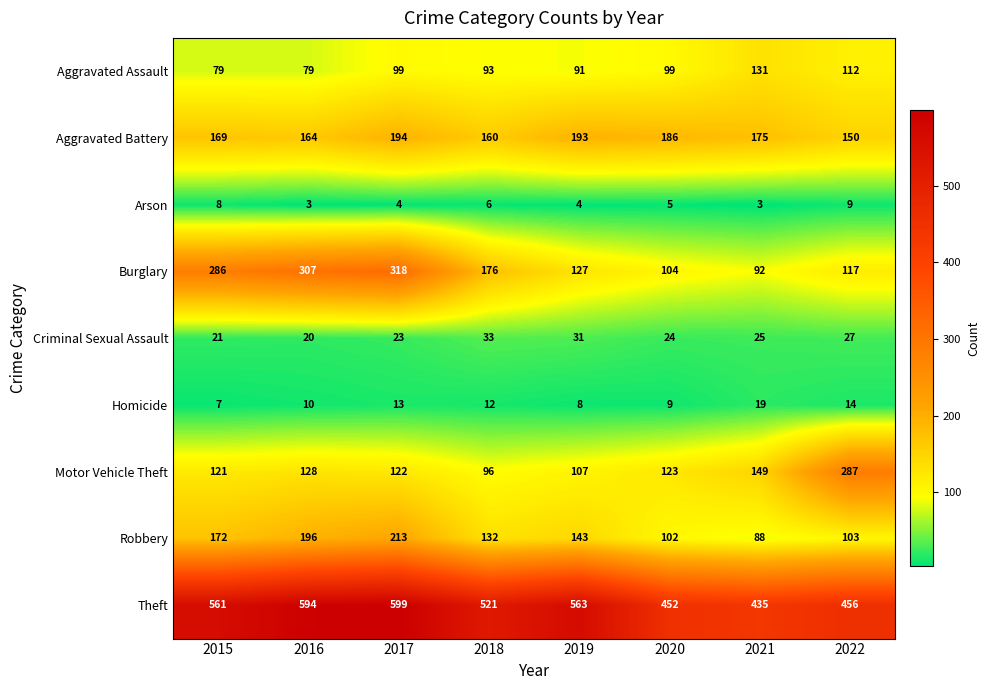

Which series has the largest total across all categories?

Theft